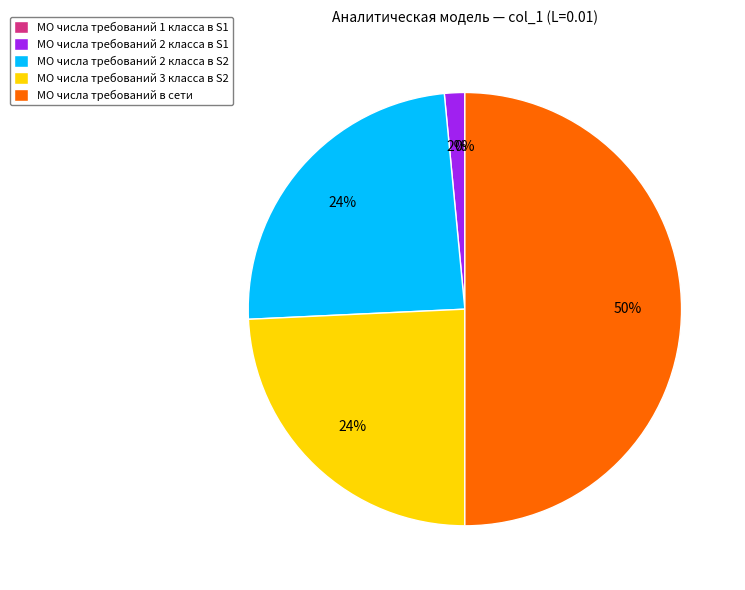

Which slice represents more than half of the pie?

МО числа требований в сети